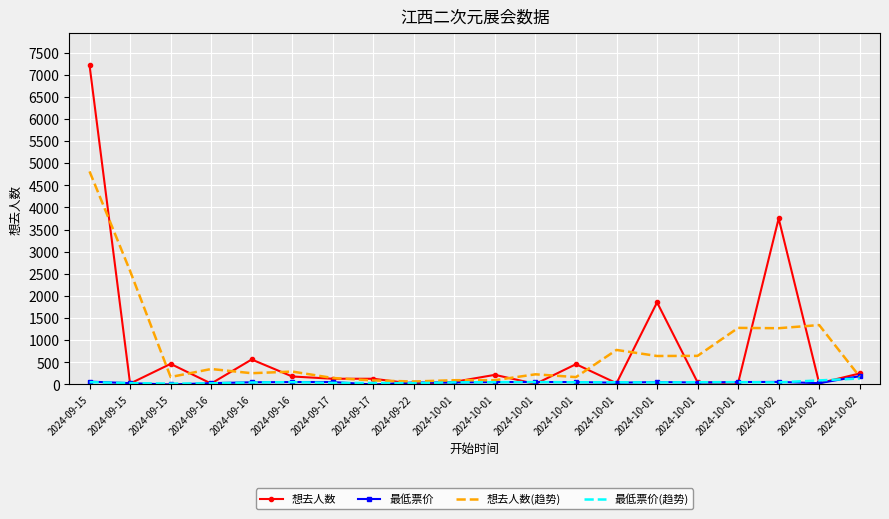

Rank the series at 2024-09-17 from highest to lowest value.

想去人数(趋势), 想去人数, 最低票价, 最低票价(趋势)